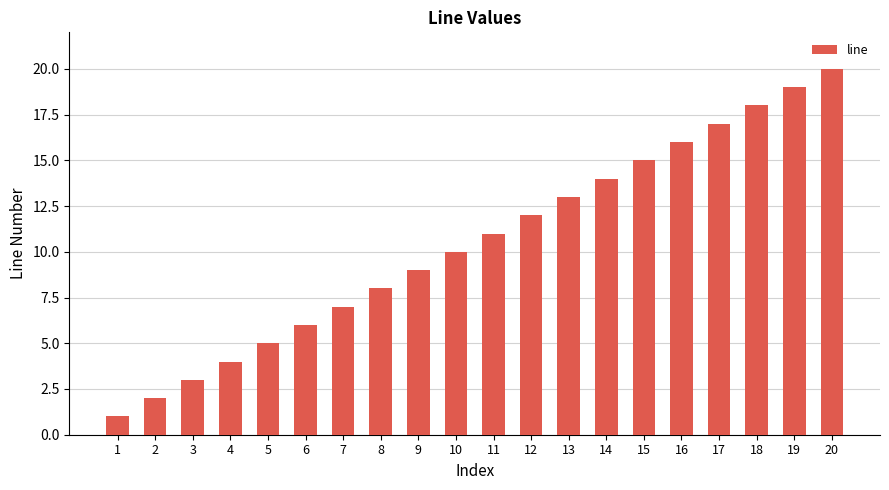

The chart shows a value of 16 at 16. True or false?

True